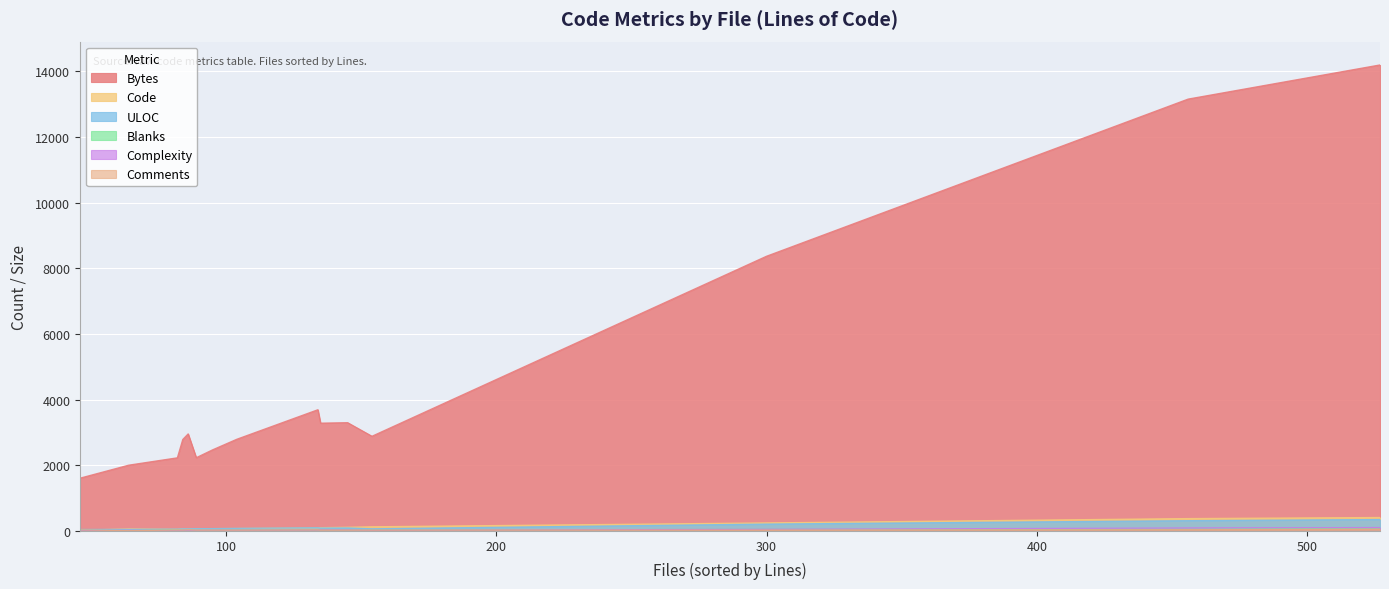

Is it true that Bytes equals 1766 at plain_separate_test.go?

False